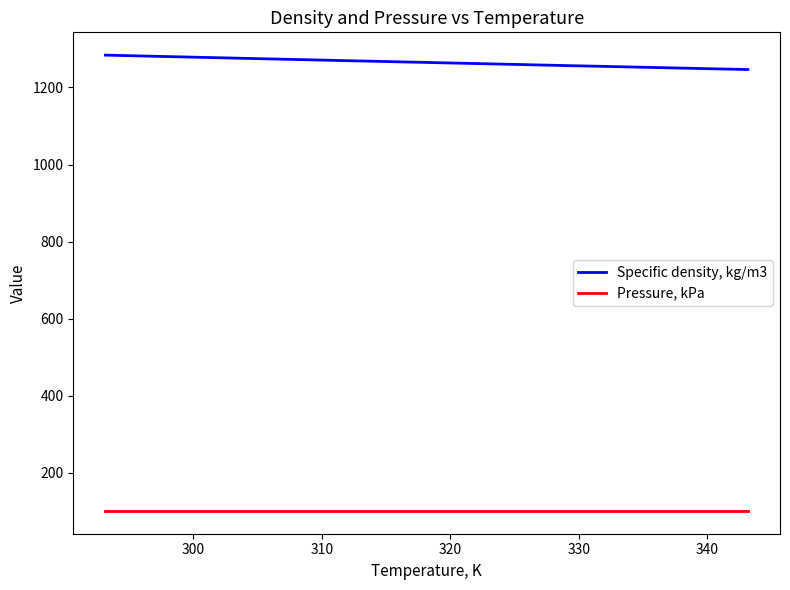

How many categories are shown in the chart?

11